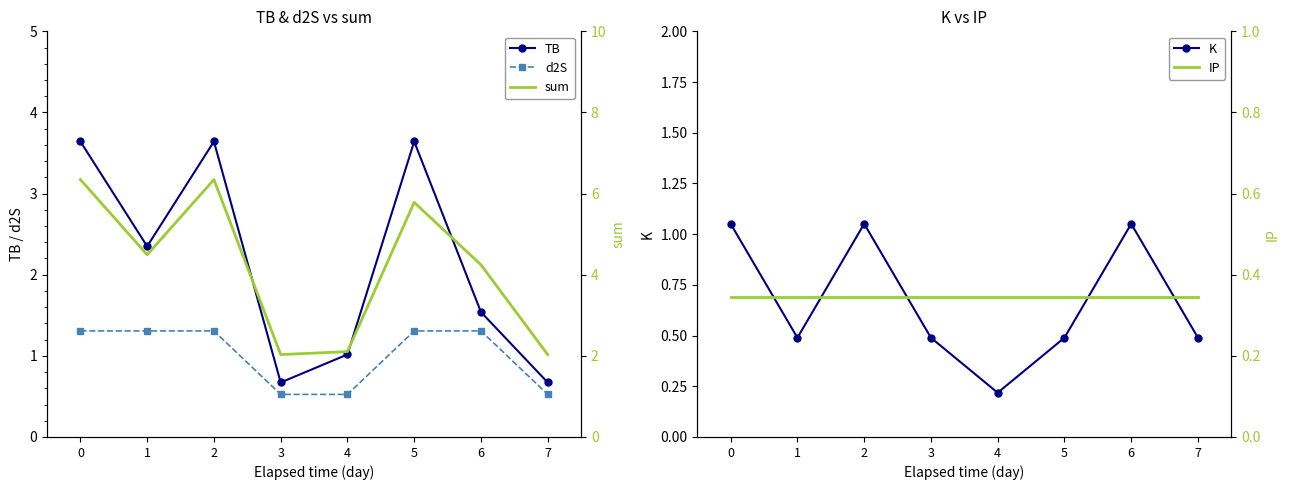

At which label does d2S reach its minimum?

3